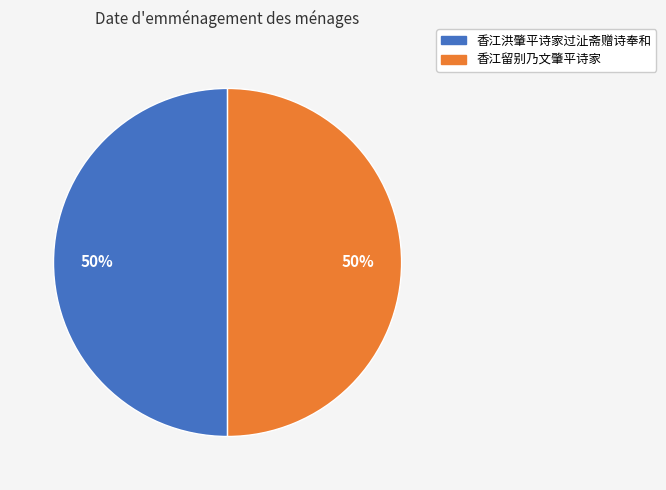

What is the ratio of the value at 香江洪肇平诗家过沚斋赠诗奉和 to the value at 香江留别乃文肇平诗家?

1.0